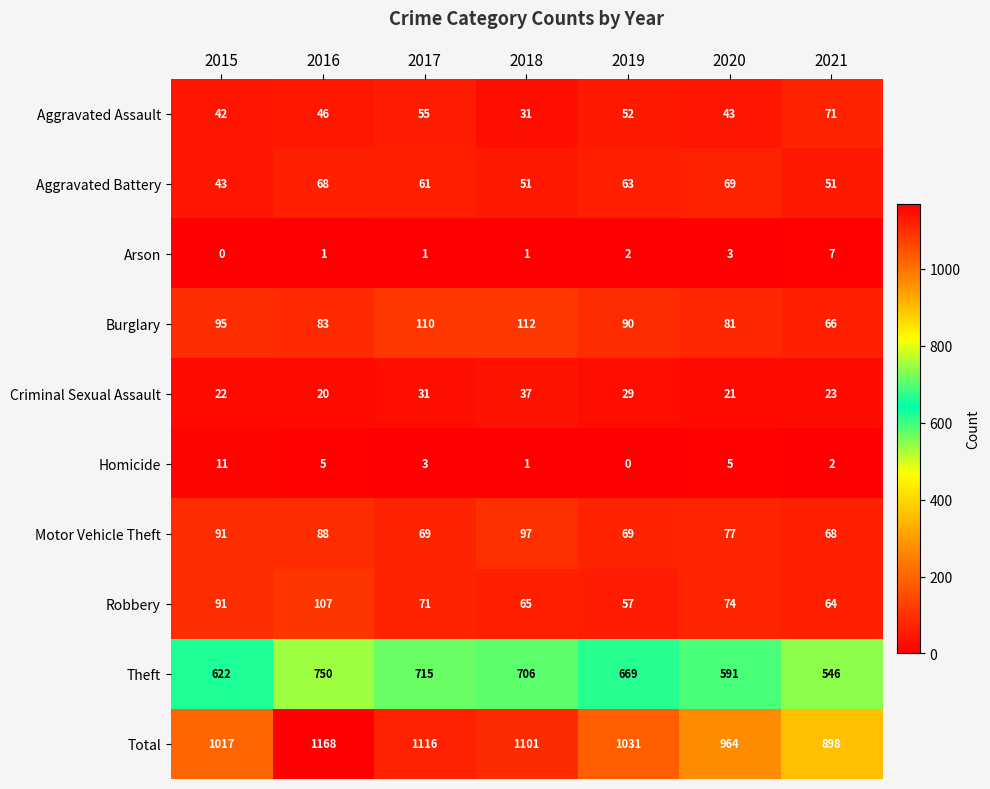

At 2019, list the series in order from smallest to largest.

Homicide, Arson, Criminal Sexual Assault, Aggravated Assault, Robbery, Aggravated Battery, Motor Vehicle Theft, Burglary, Theft, Total